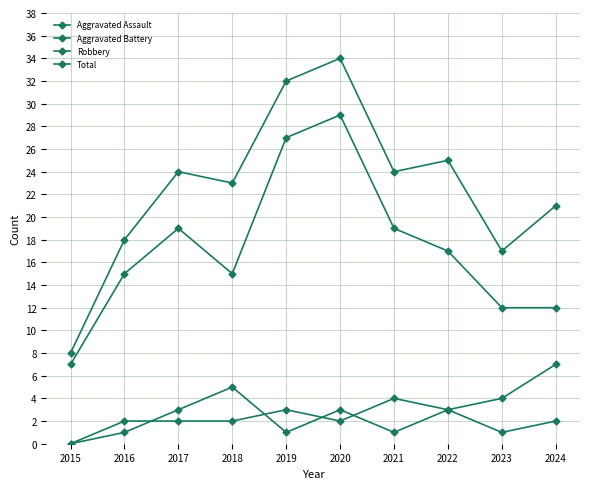

What is the value of the Aggravated Battery point at the 7th from the left?

4